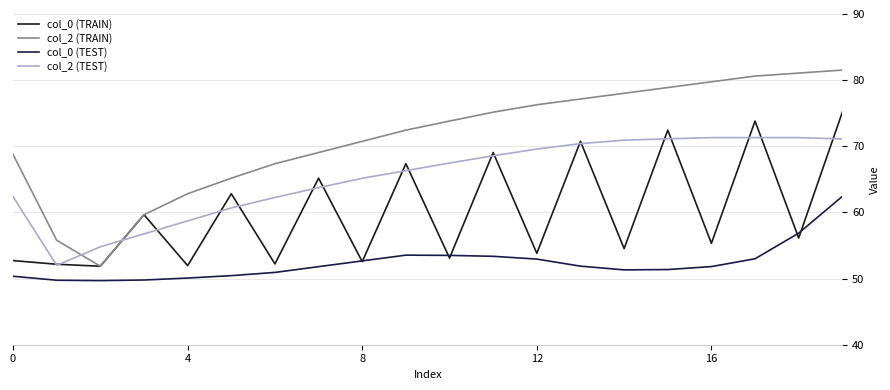

After their last crossing, which series has the higher values: col_2 (TEST) or col_2 (TRAIN)?

col_2 (TRAIN)